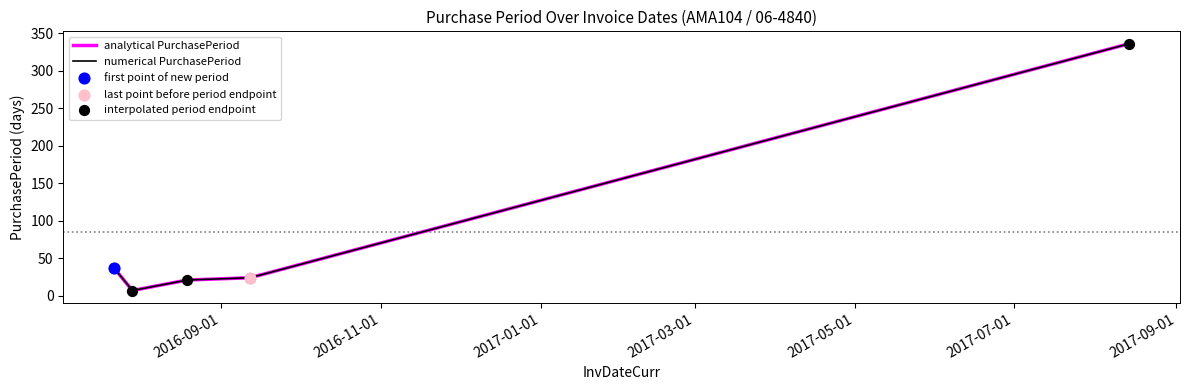

Is this an area chart (filled region under the line)?

No